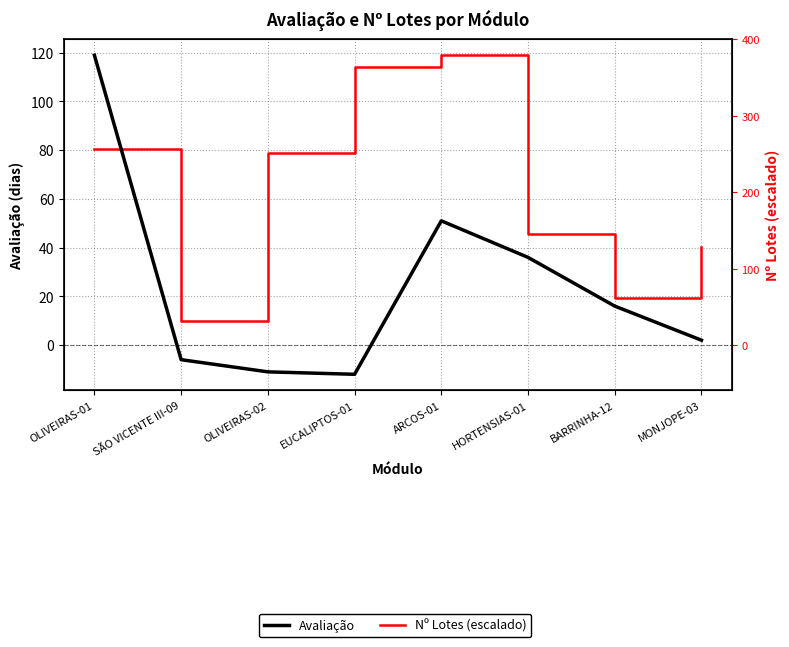

List the series in order of their overall mean, highest first.

Nº Lotes (escalado), Avaliação